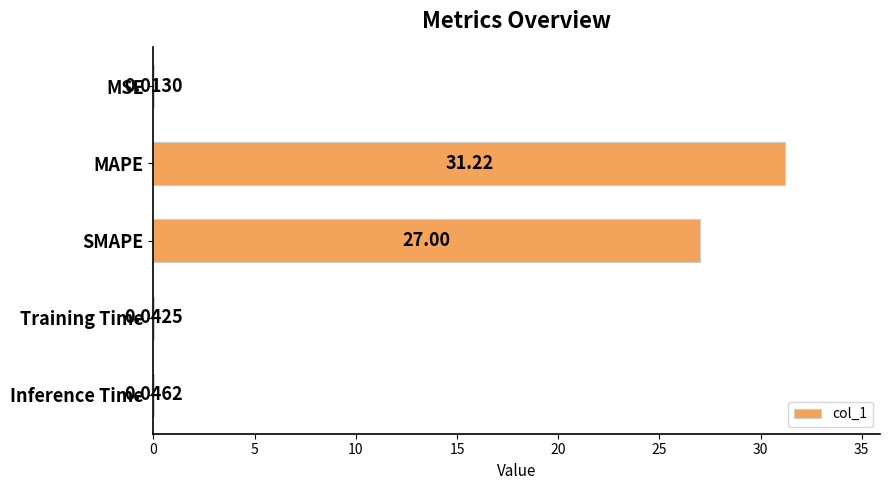

What is the sum of the values at MSE and SMAPE?

27.0